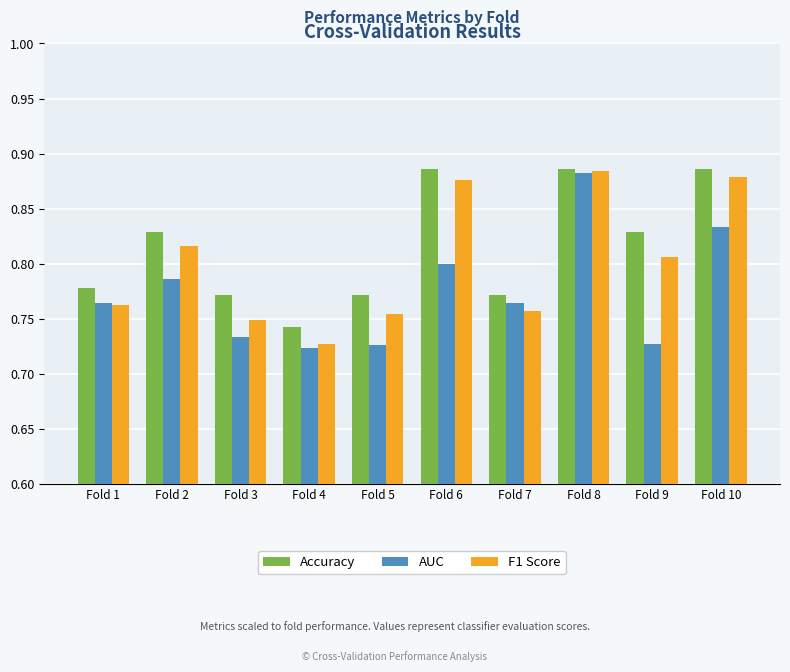

What is the sum of the AUC values at Fold 9 and Fold 5?

1.5